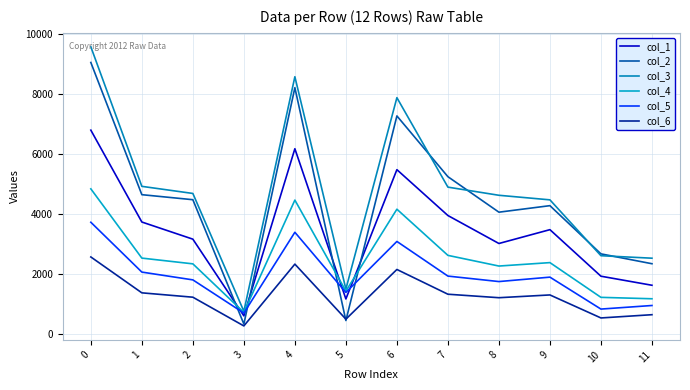

Reading left to right, extract all data points from this chart.

col_1: 0=6789	1=3734	2=3164	3=614	4=6171	5=1176	6=5475	7=3950	8=3020	9=3480	10=1932	11=1631
col_2: 0=9039	1=4643	2=4476	3=342	4=8201	5=458	6=7262	7=5241	8=4061	9=4278	10=2675	11=2347
col_3: 0=9560	1=4920	2=4684	3=765	4=8565	5=1505	6=7869	7=4894	8=4623	9=4471	10=2614	11=2531
col_4: 0=4837	1=2534	2=2343	3=729	4=4463	5=1438	6=4160	7=2625	8=2270	9=2384	10=1229	11=1182
col_5: 0=3726	1=2069	2=1810	3=706	4=3393	5=1392	6=3088	7=1936	8=1754	9=1901	10=839	11=958
col_6: 0=2572	1=1379	2=1234	3=279	4=2334	5=504	6=2156	7=1333	8=1217	9=1309	10=544	11=652